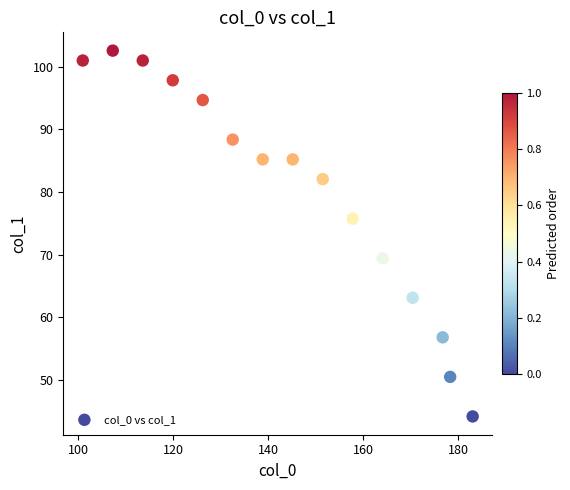

What is the range of Y values (max minus min)?

58.4